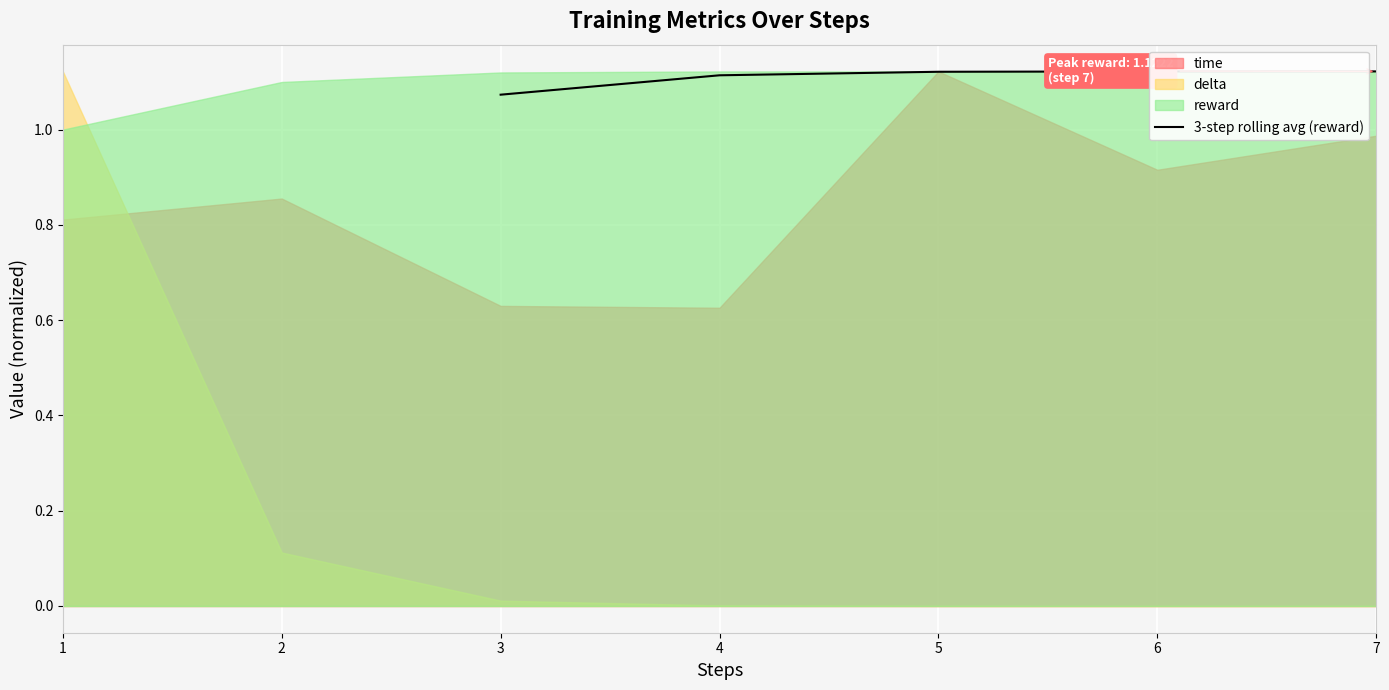

The value of 3-step rolling avg (reward) at 4 is 0.7. True or false?

False